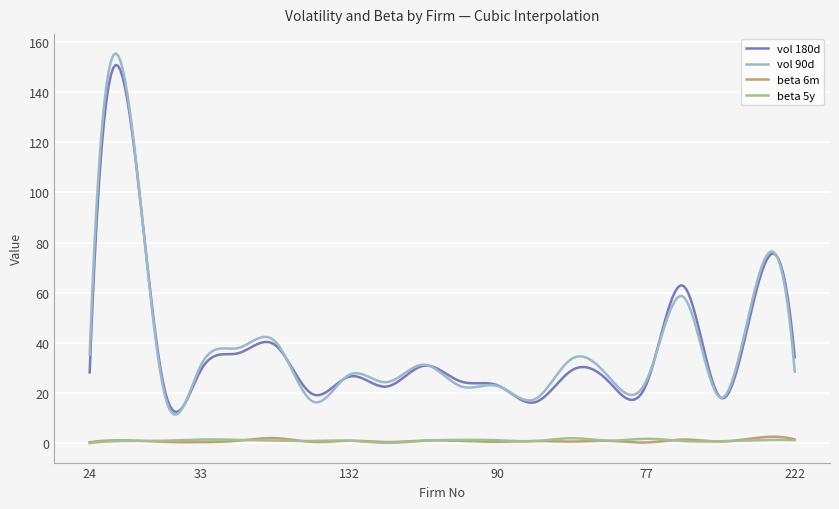

True or false: vol 180d and beta 5y intersect in this chart.

False